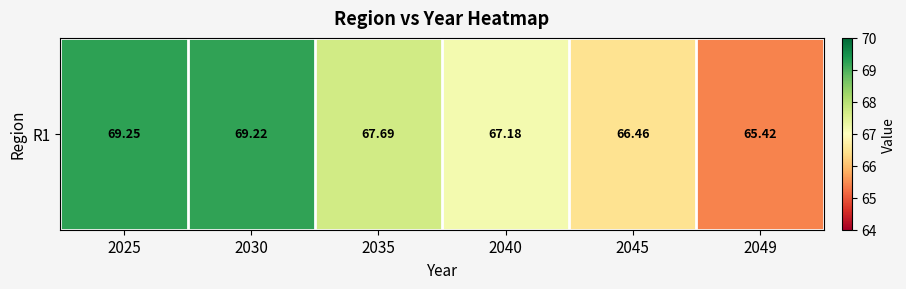

How many categories are shown in the chart?

6